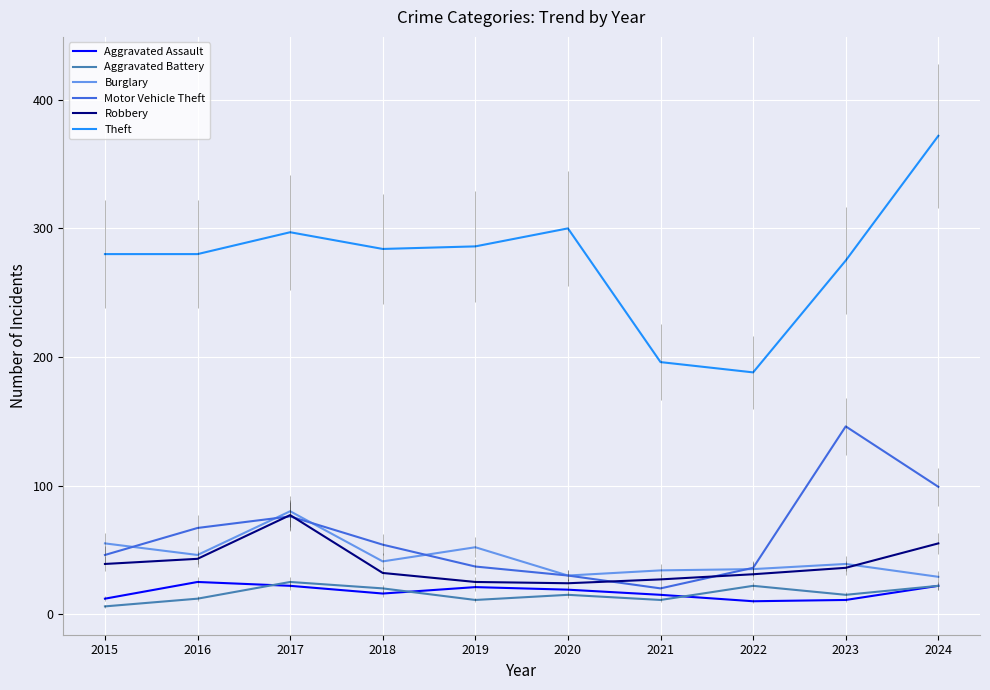

Which series has the widest spread of values?

Theft